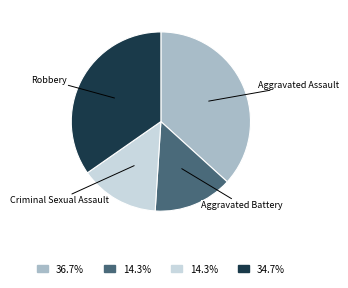

Is there a majority slice in this chart?

No